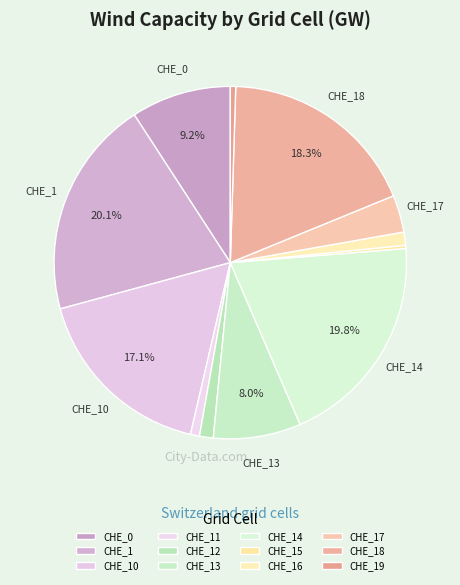

What is the change in value from CHE_0 to CHE_1?

+4.0